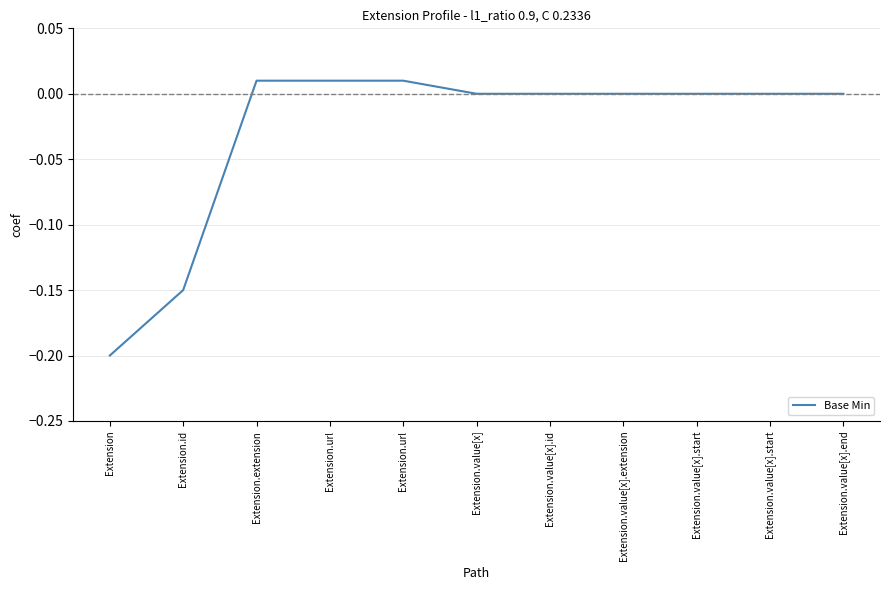

How many lines are shown in the chart?

1